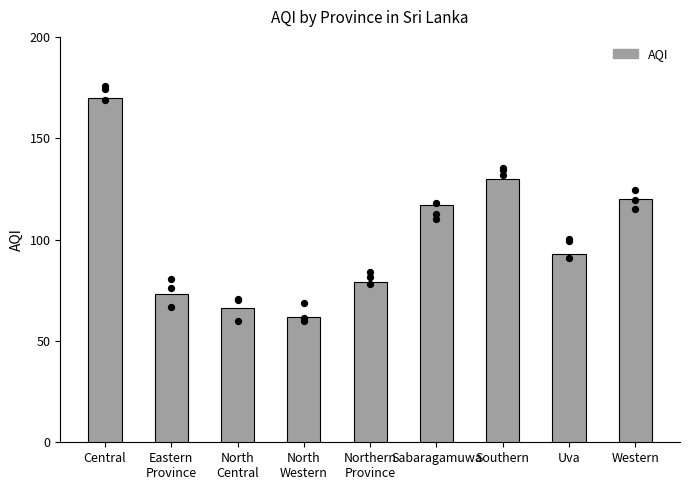

What is the ratio of the value at Southern to the value at Central?

0.8